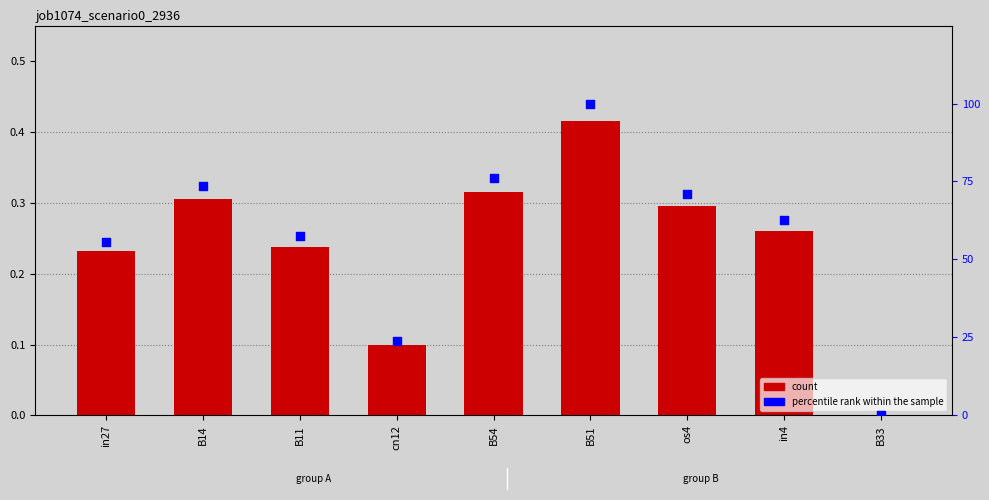

At which category is the sum across all series the highest?

B51